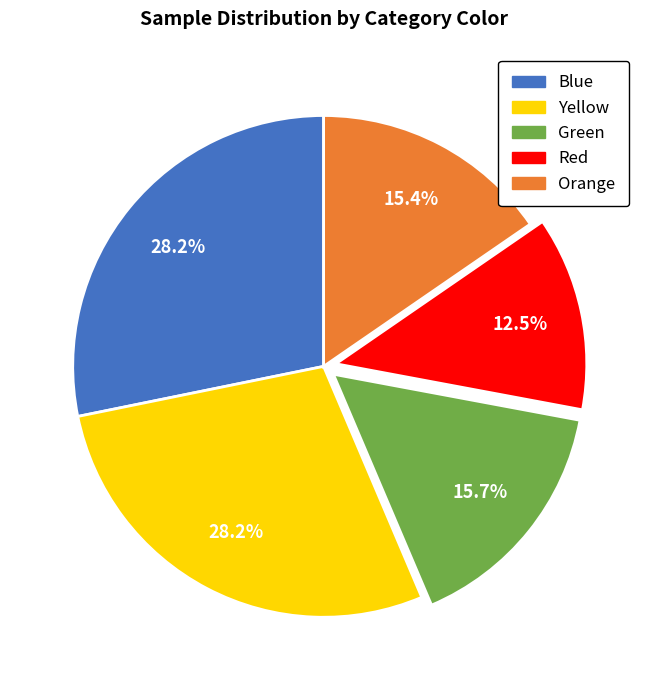

Approximately how many times larger is the value at Red compared to Blue?

0.4